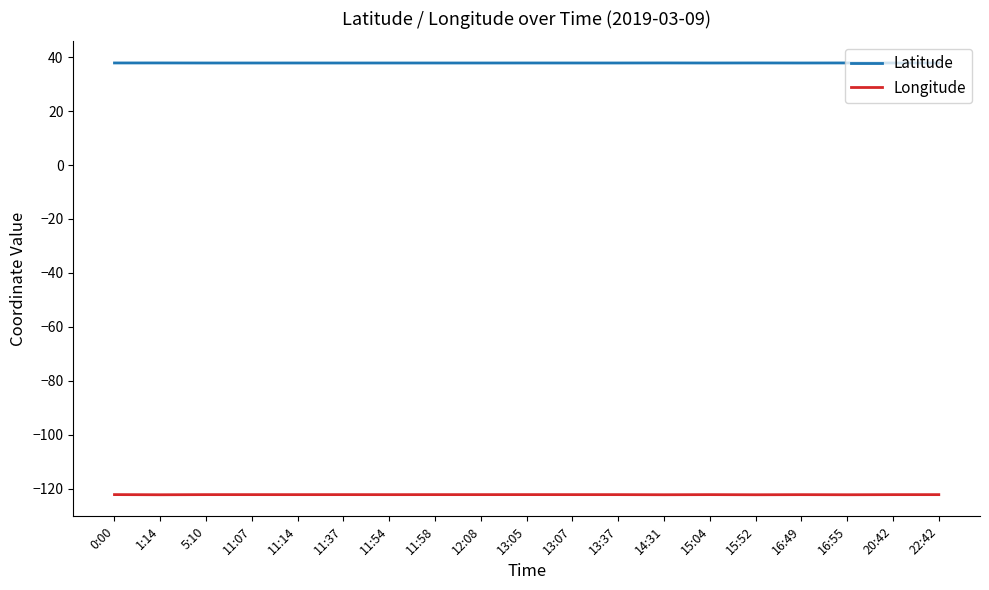

What are all the series names shown in the legend?

Latitude, Longitude